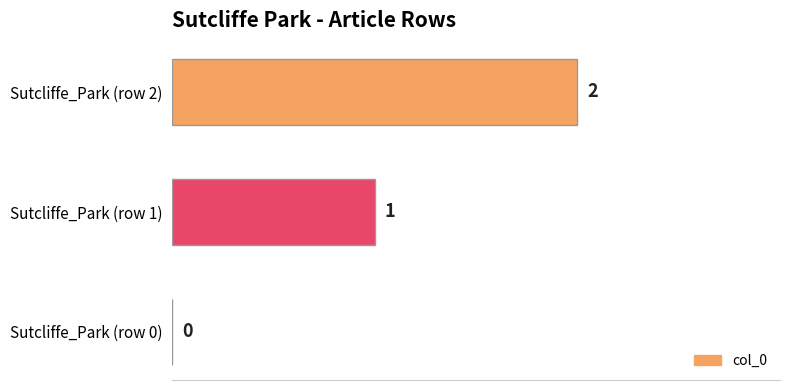

How many values are between 0 and 2?

3